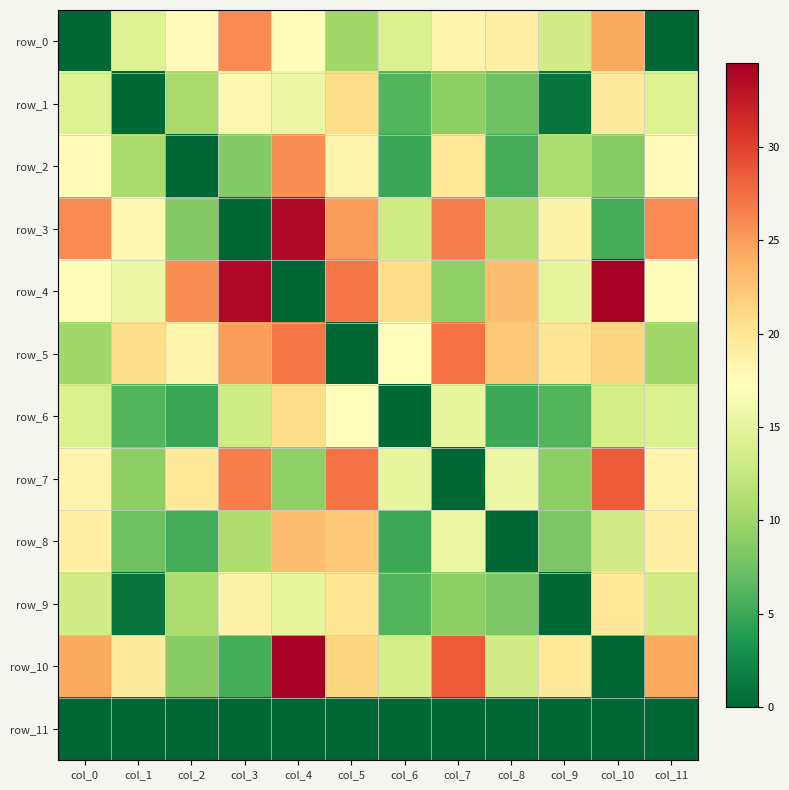

What is the difference between the second highest and second lowest values in the row_7 series?

18.1